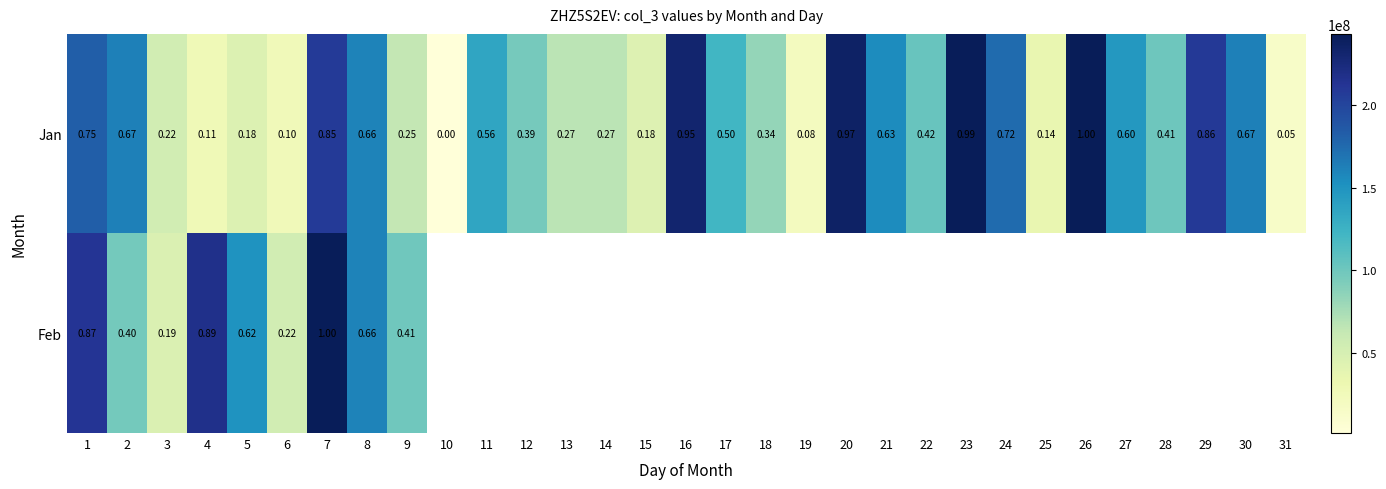

At which category is the sum across all series the highest?

7